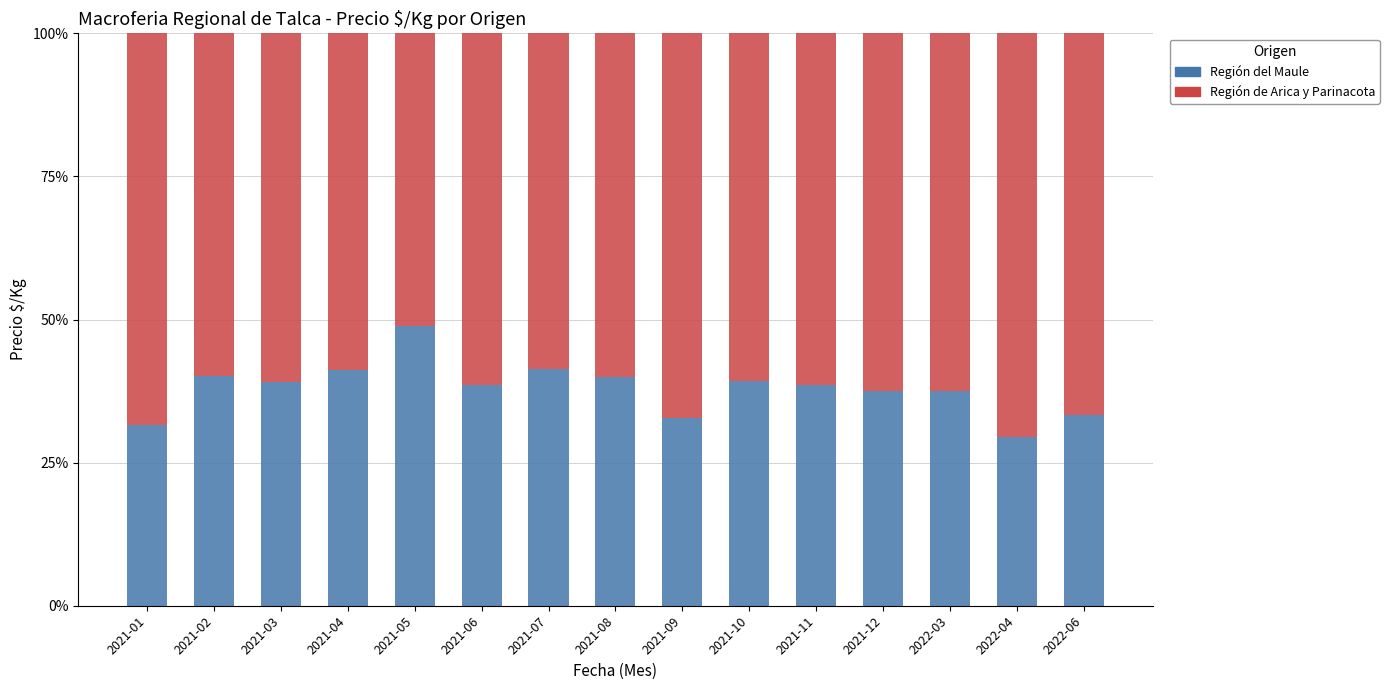

What is the maximum value for Región del Maule?

48.9